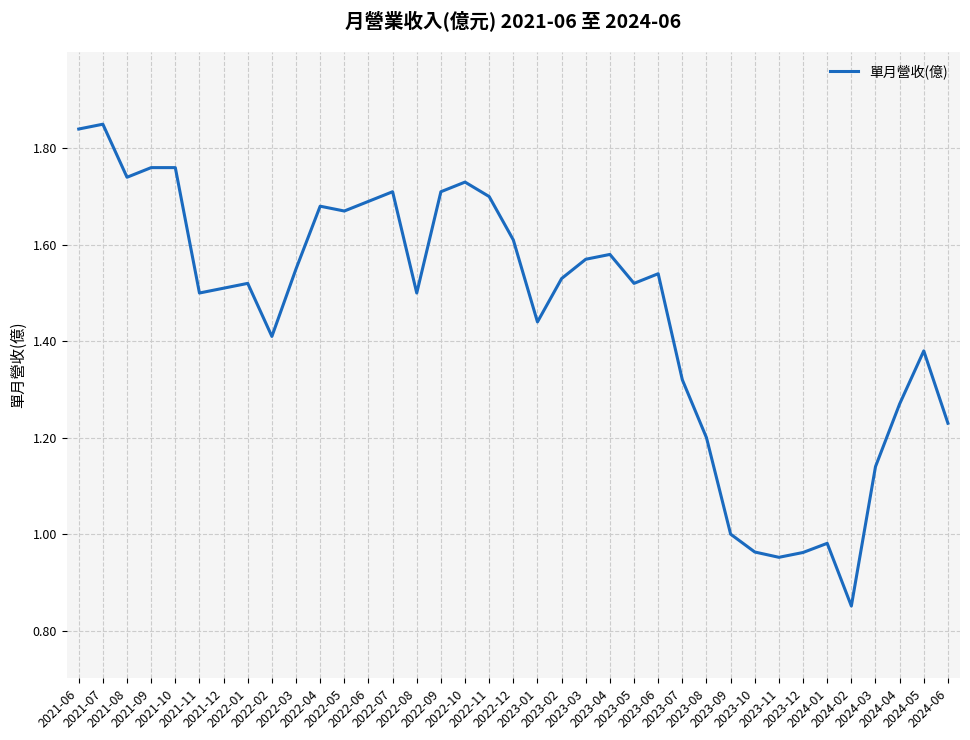

True or false: the data shows 0.4 at 2023-05.

False